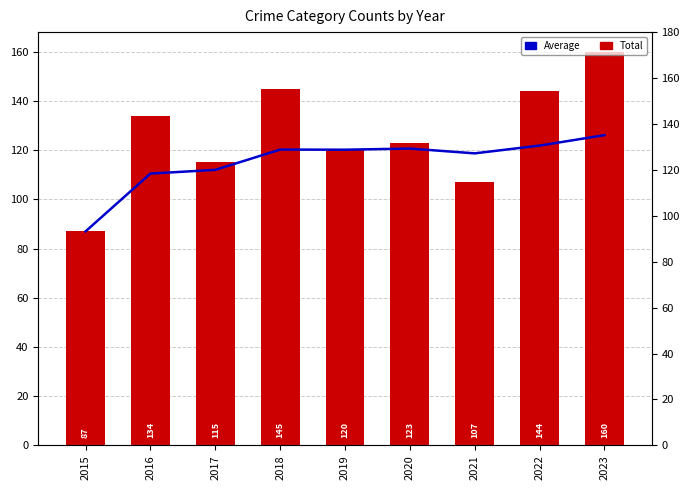

What is the value of the Total bar at the 6th from the left?

123.0